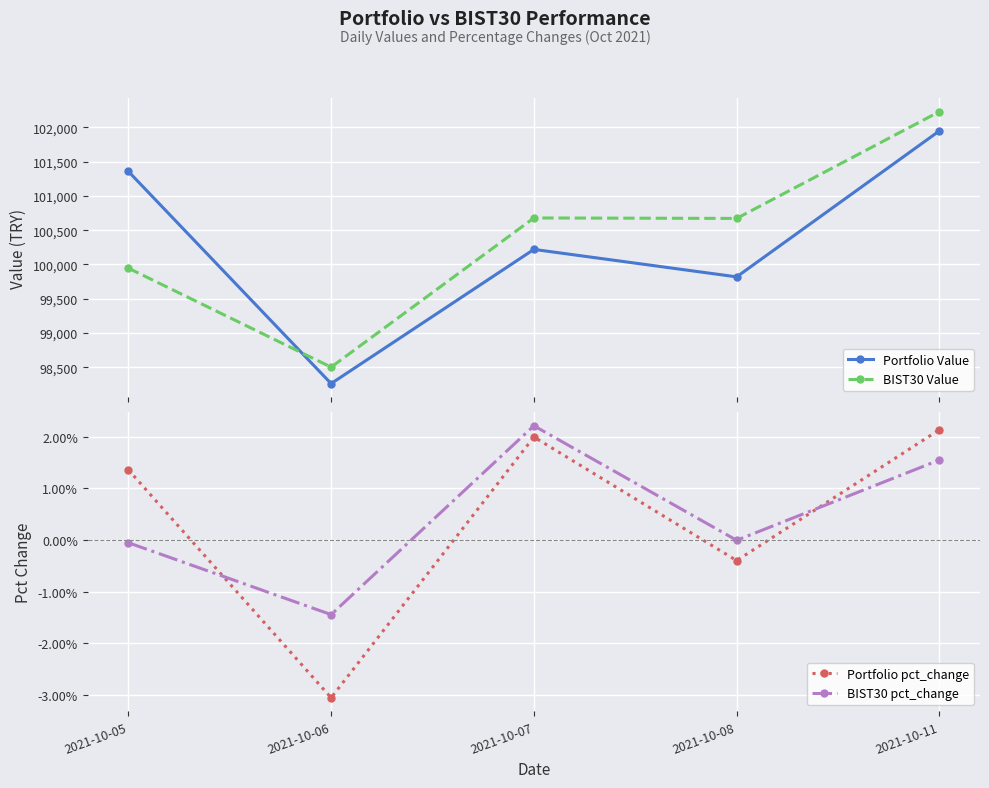

How many interior local valleys does the BIST30 pct_change series have?

2